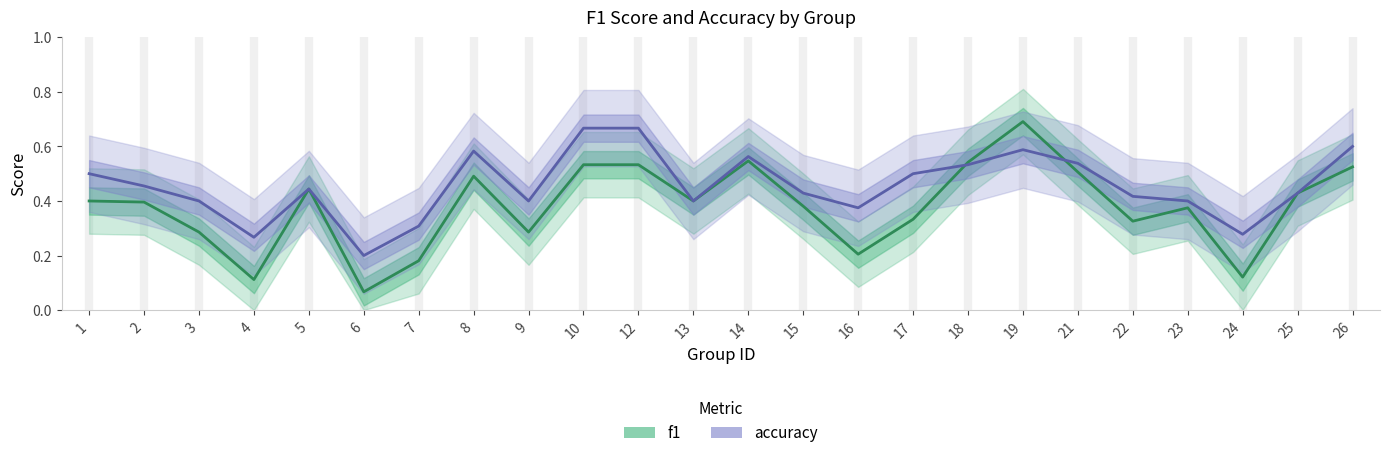

Count the f1 values in the range 0 to 1.

24